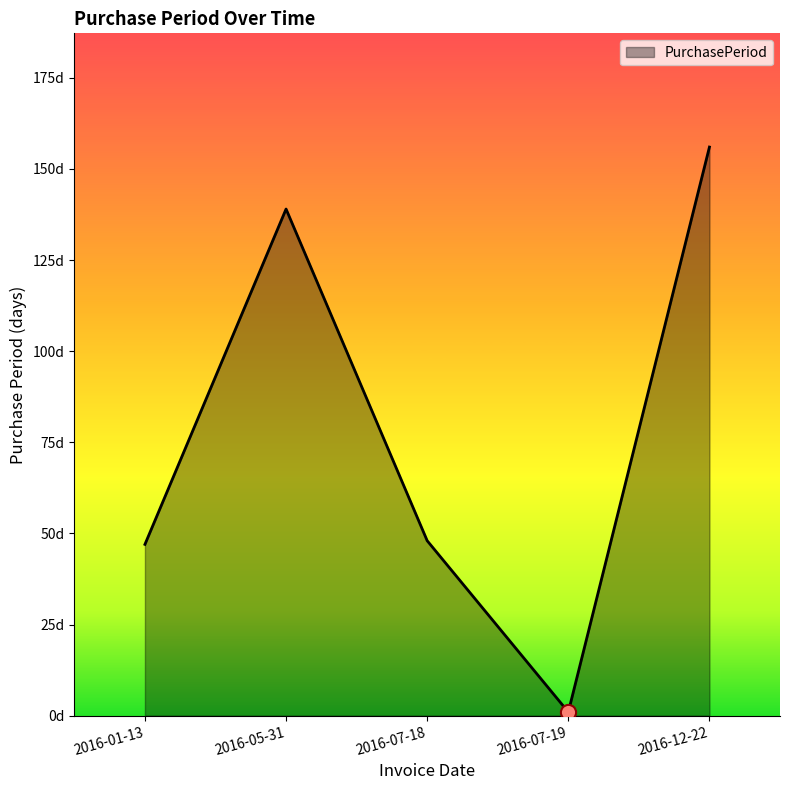

What is the change in value from 2016-05-31 to 2016-07-18?

-91